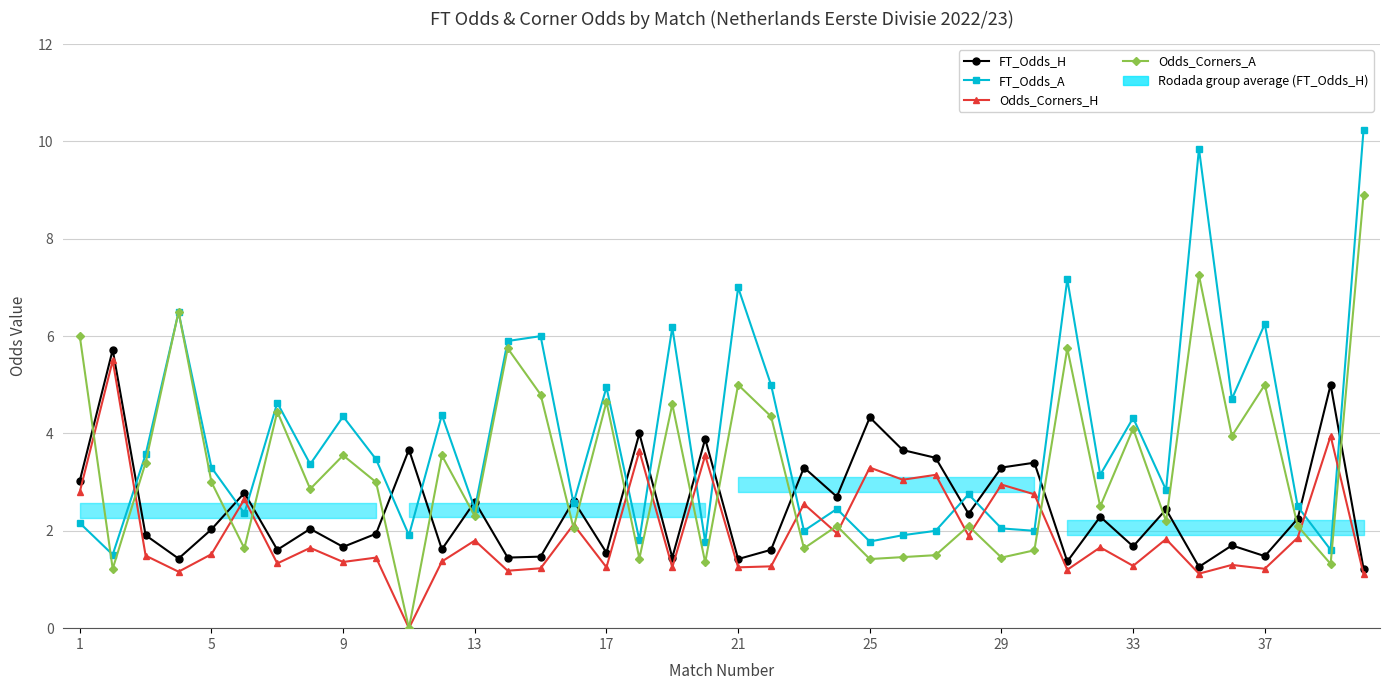

What is the maximum value for Odds_Corners_H?

5.5